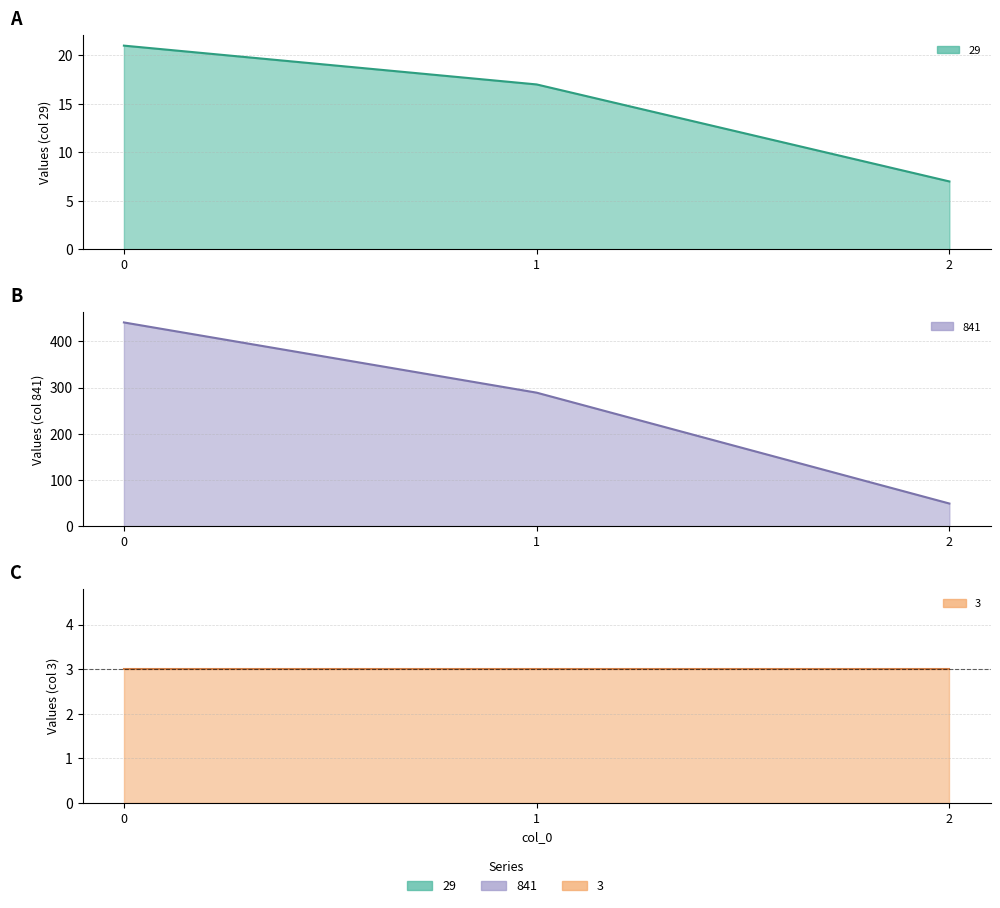

What is the difference between the highest and lowest values at 1?

272